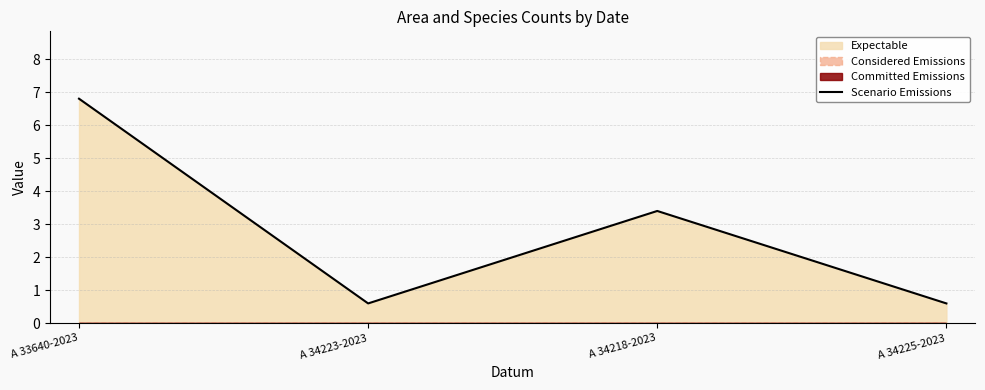

What is the change in value from A 33640-2023 to A 34225-2023?

-6.2